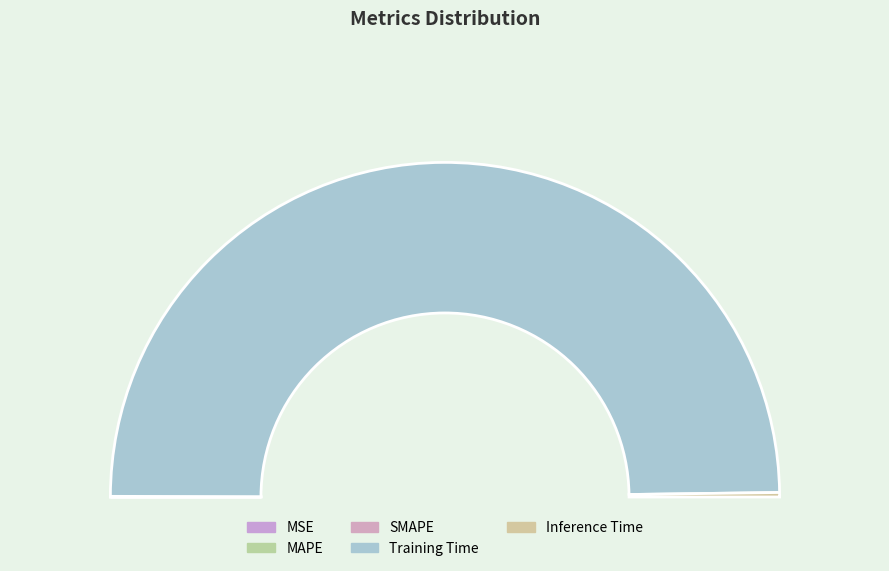

To the nearest percent, what is the difference between the largest and smallest slice percentages?

100%